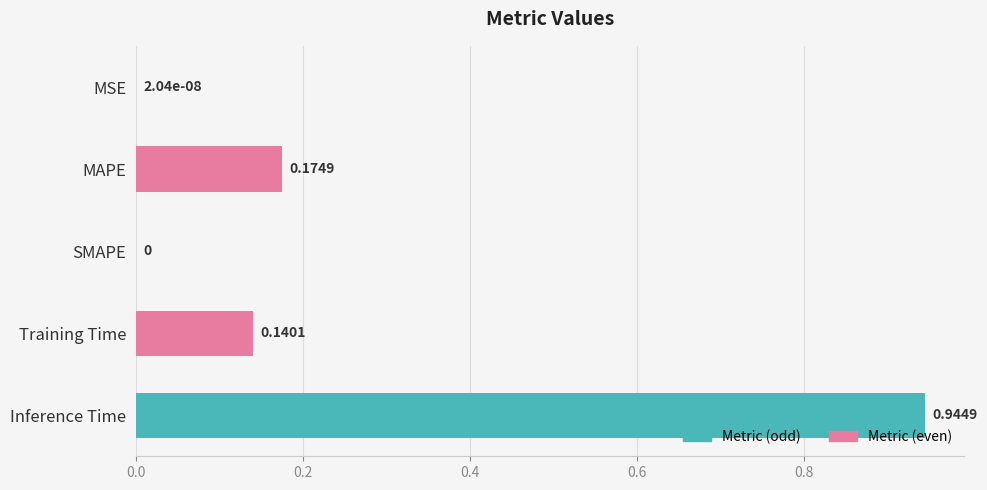

What is the change in value from MSE to MAPE?

+0.2